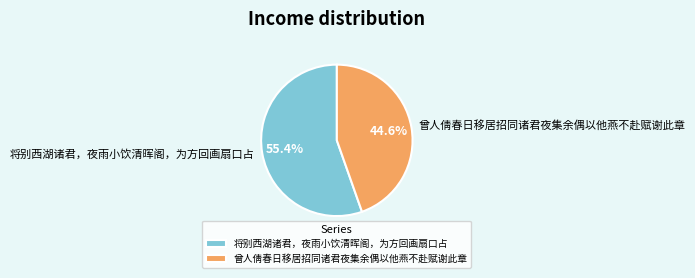

Which category has the smallest portion of the pie?

曾人倩春日移居招同诸君夜集余偶以他燕不赴赋谢此章